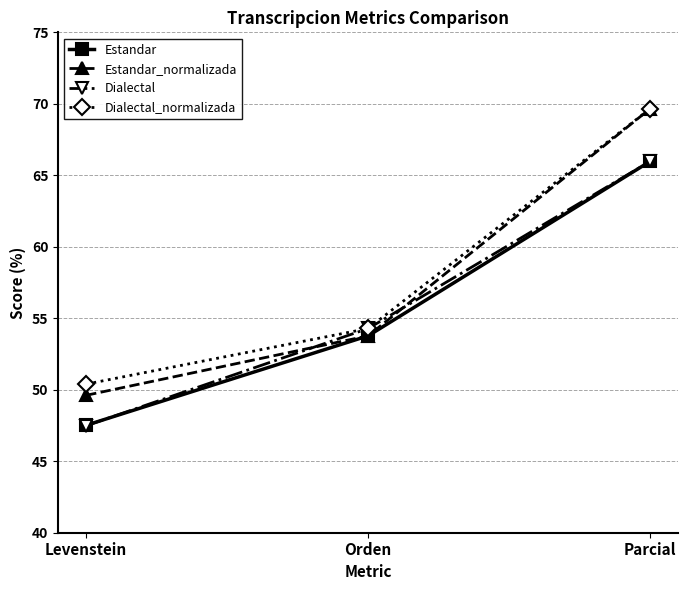

What is the average value of the Estandar series?

55.8